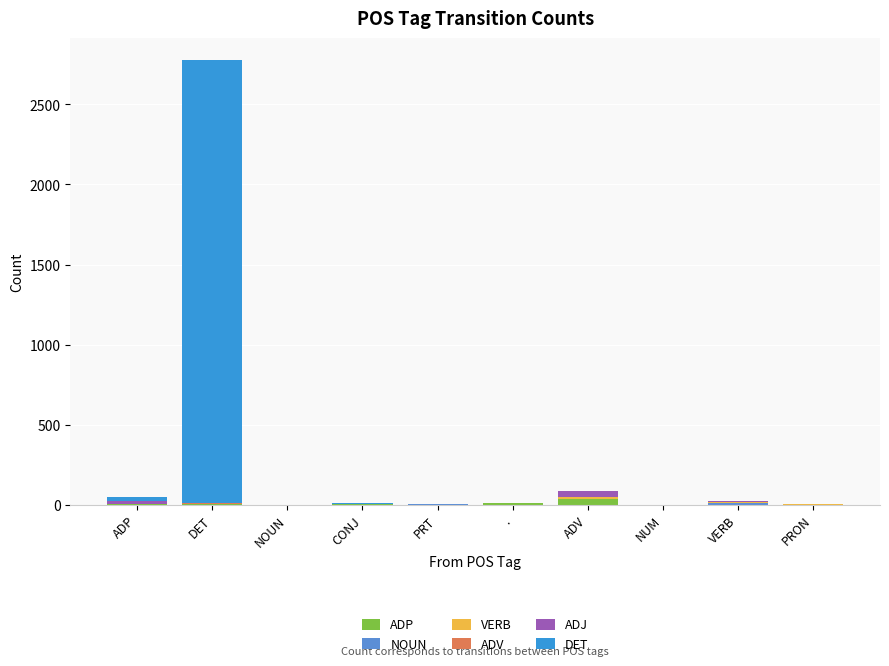

At which category is the sum across all series the highest?

DET